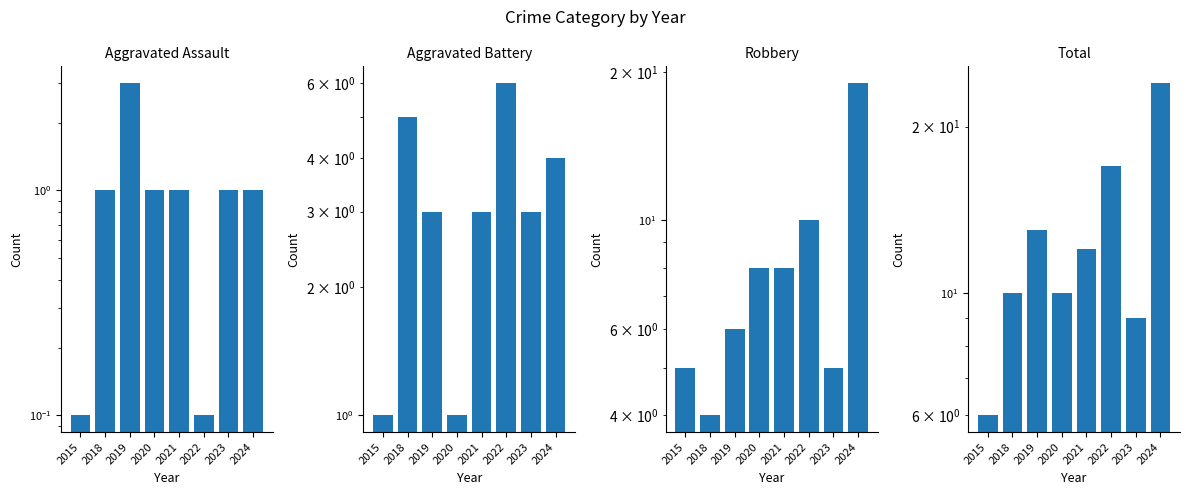

At which label does Total first exceed 12?

2019